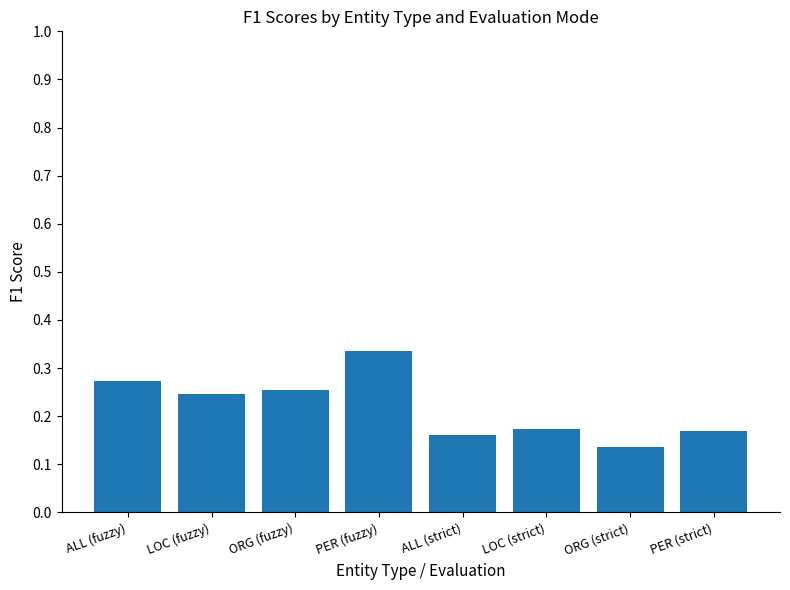

What is the sum of the values at PER (strict) and ORG (fuzzy)?

0.4